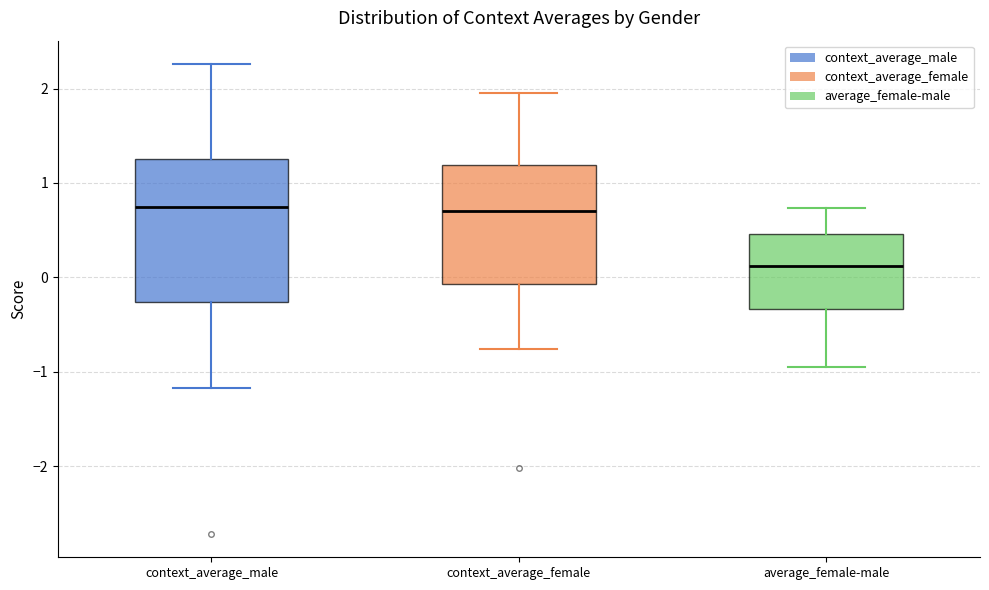

Where does the upper whisker of the box for average_female-male end on the y-axis? The values are not printed on the chart, so give them approximately, as read against the axis.

0.7